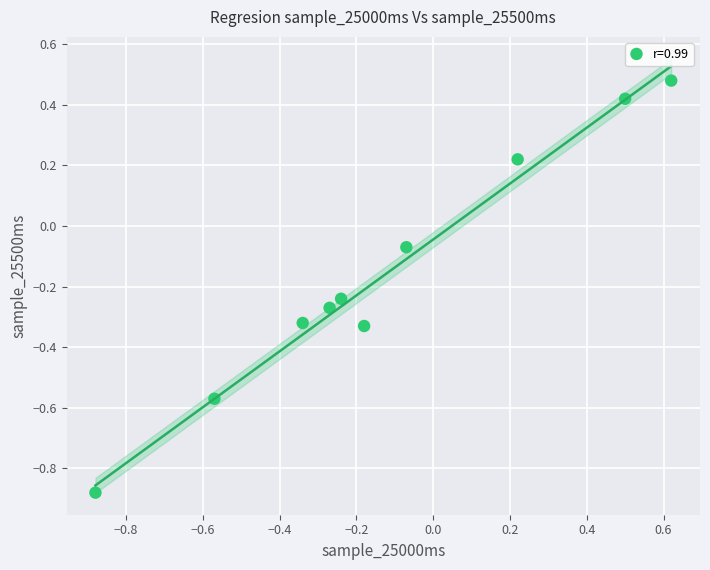

What is the range of X values (max minus min)?

1.5